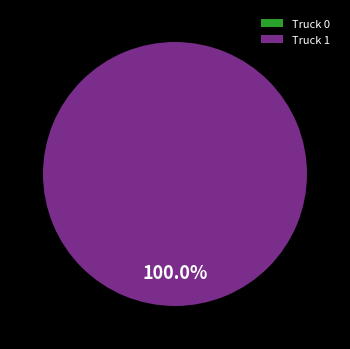

Which slice is the smallest?

Truck 0